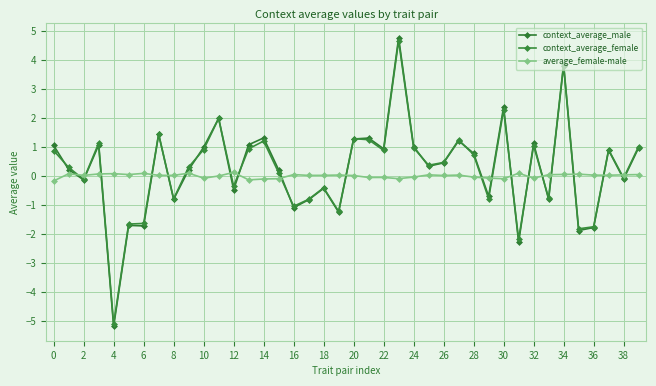

What is the lowest value of the average_female-male series?

-0.2